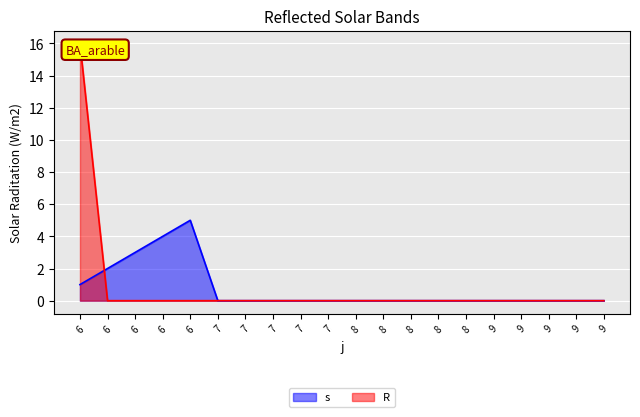

The R_line series shows 5 at 7. True or false?

False